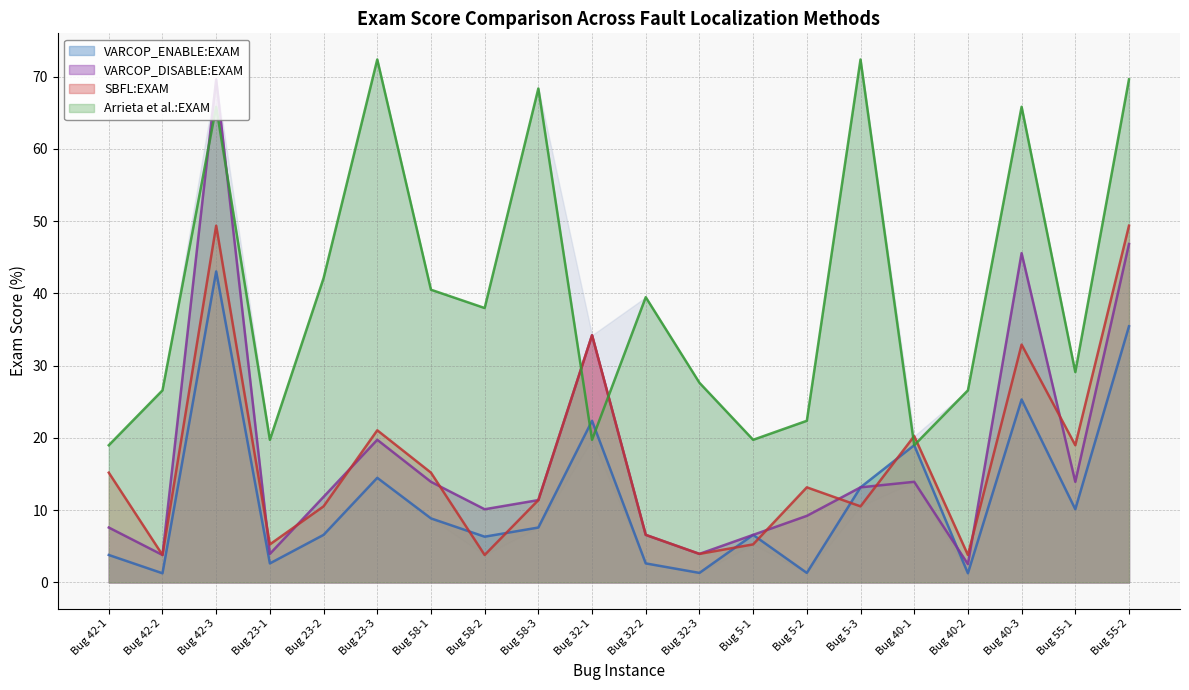

What is the value of the VARCOP_ENABLE:EXAM point at the 10th from the left?

22.4